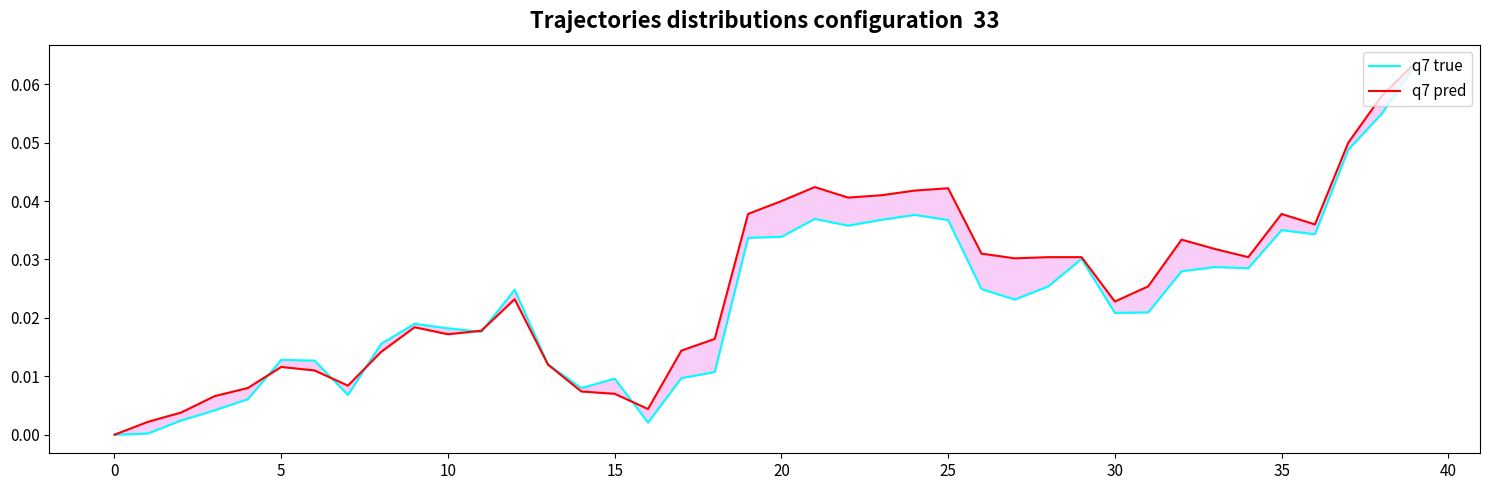

Between 45 and 34, which series saw the biggest shift?

q7 pred